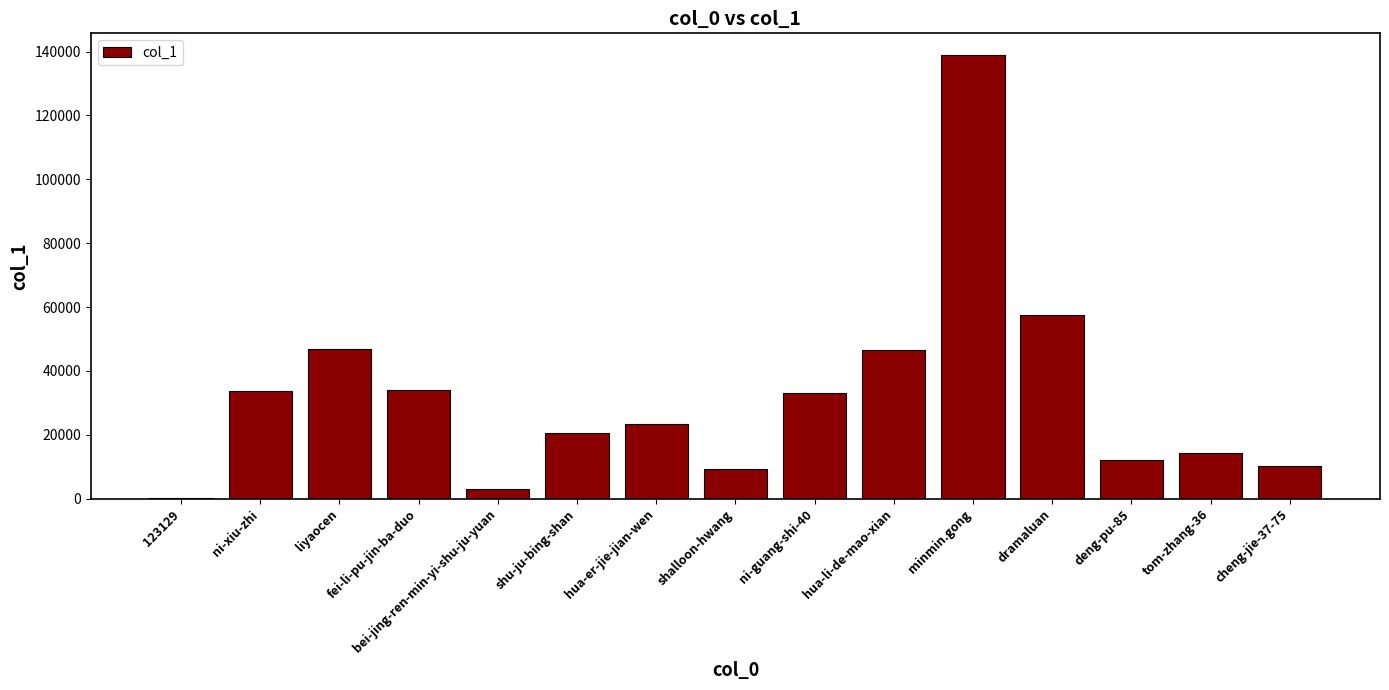

Approximately how many times larger is the value at ni-guang-shi-40 compared to dramaluan?

0.6